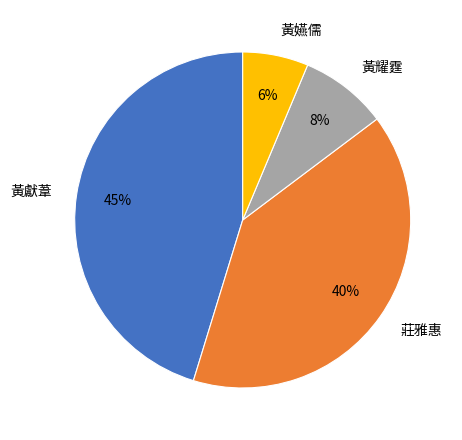

To the nearest percent, what is the difference between the largest and smallest slice percentages?

39%